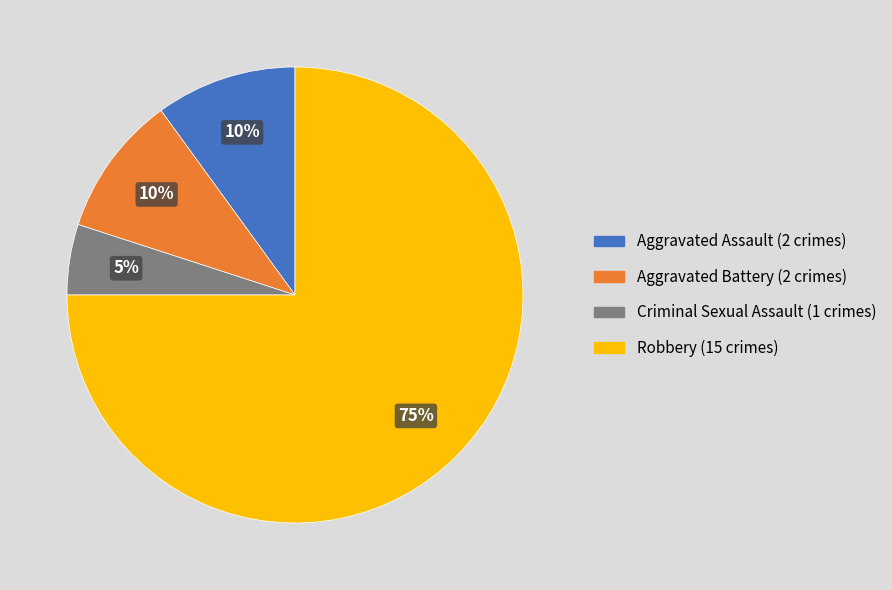

Approximately how many times larger is the value at Aggravated Battery compared to Aggravated Assault?

1.0